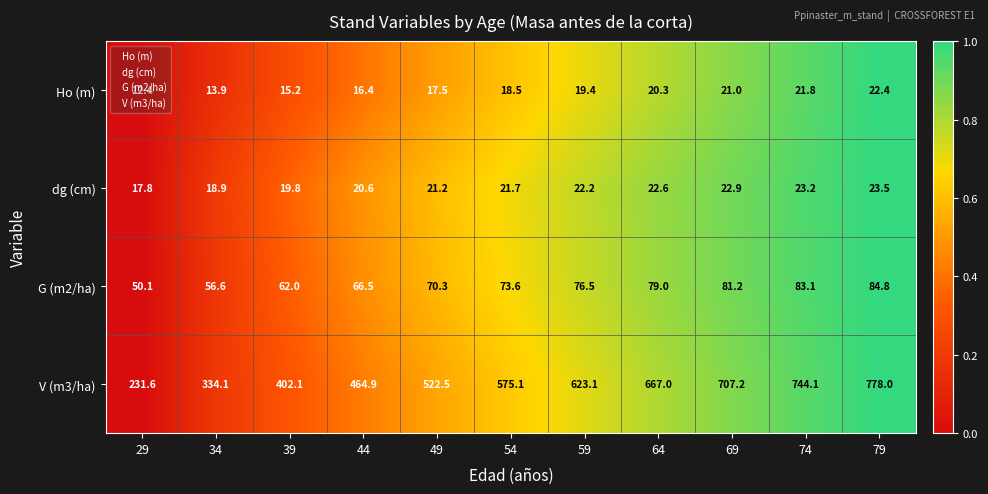

What is the difference between the maximum and second lowest values in the G (m2/ha) series?

28.2